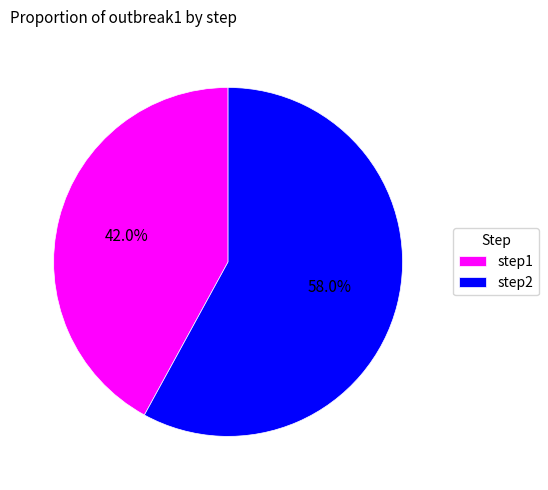

To the nearest percent, what is the combined percentage of step2 and step1?

100%